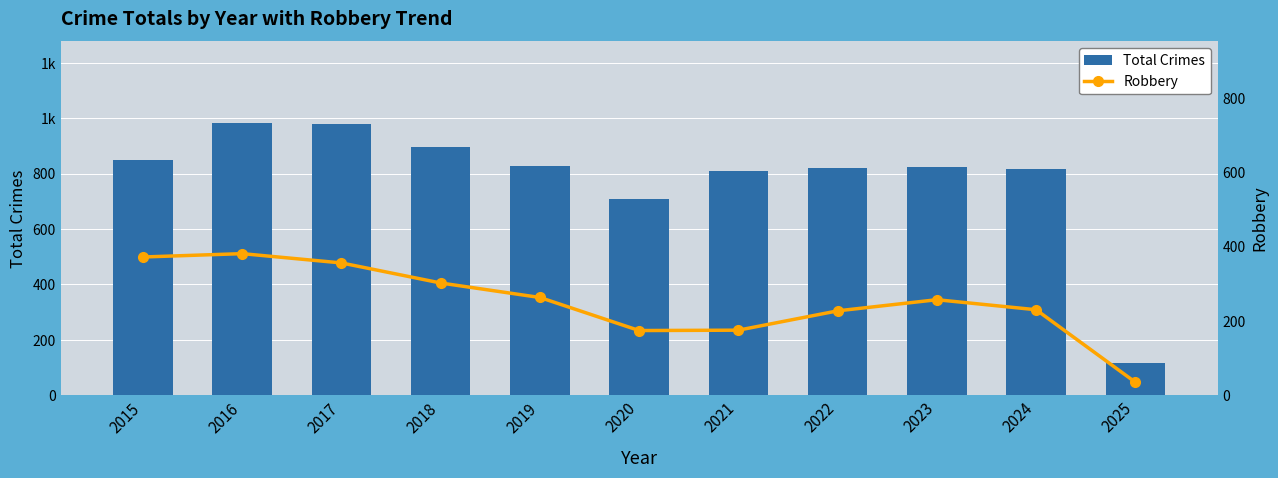

Reading left to right, what are all the values shown in this chart?

Total Crimes: 2015=851	2016=983	2017=978	2018=898	2019=826	2020=708	2021=811	2022=819	2023=824	2024=816	2025=117
Robbery: 2015=372	2016=381	2017=356	2018=302	2019=263	2020=174	2021=175	2022=227	2023=257	2024=230	2025=35